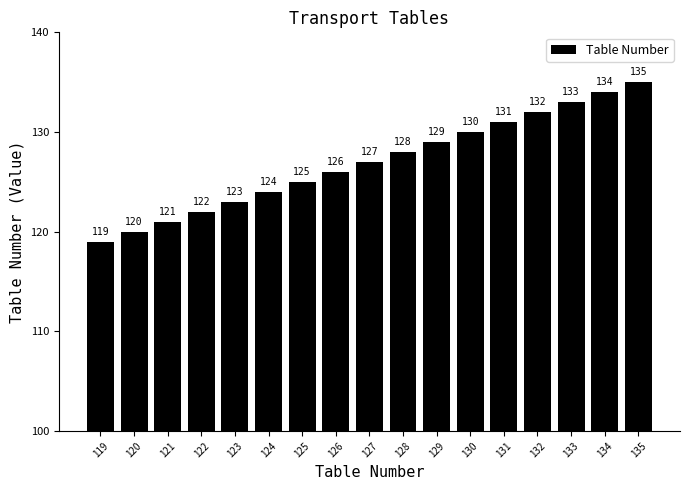

What is the value of the 4th bar from the left?

122